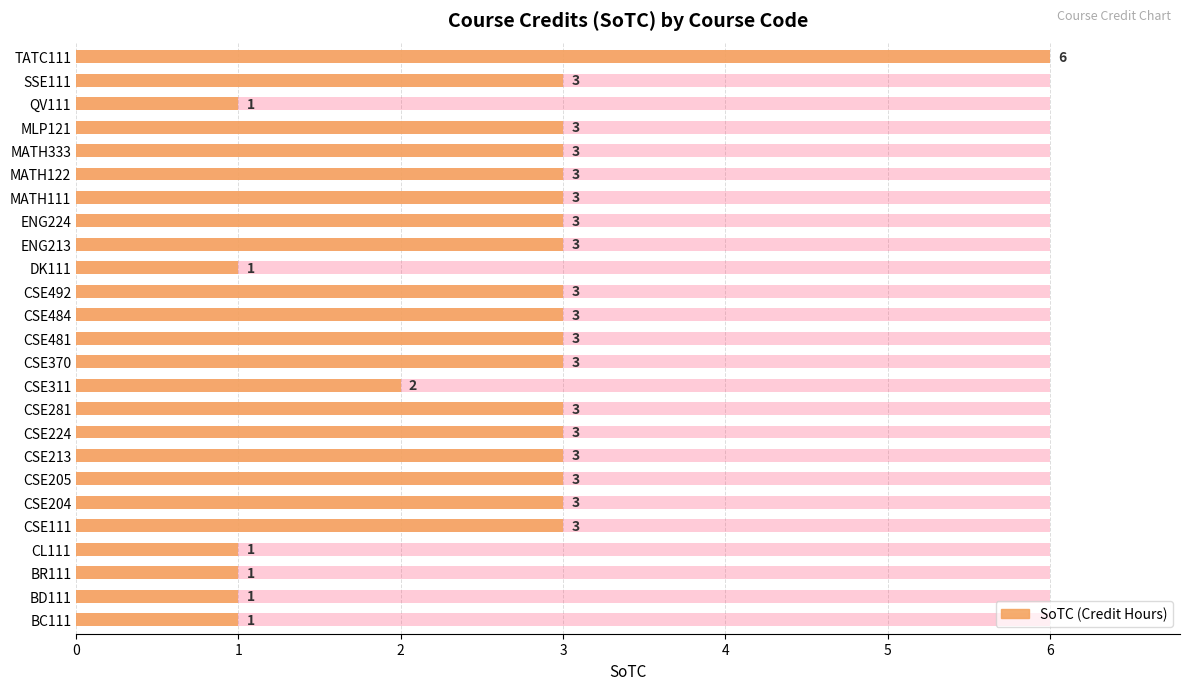

What value does the data have at CSE492?

3